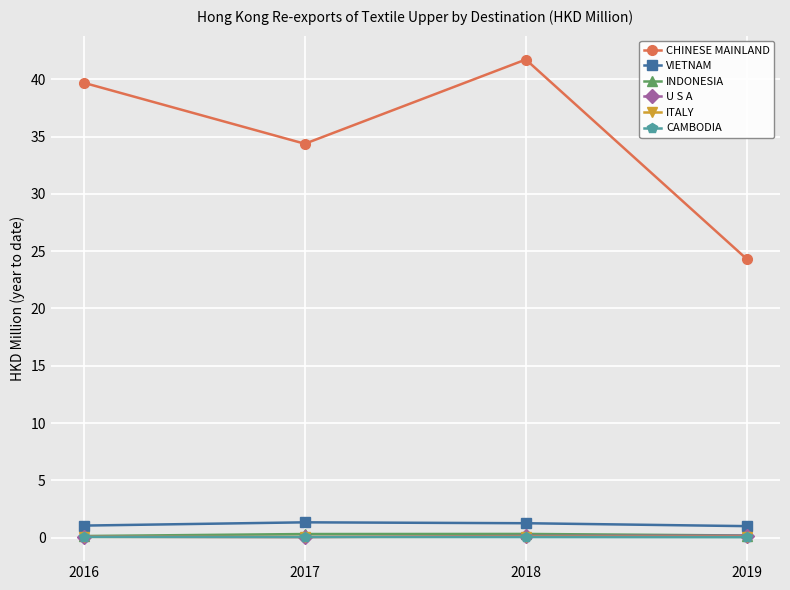

Is it true that VIETNAM equals 1.0 at 2016?

True